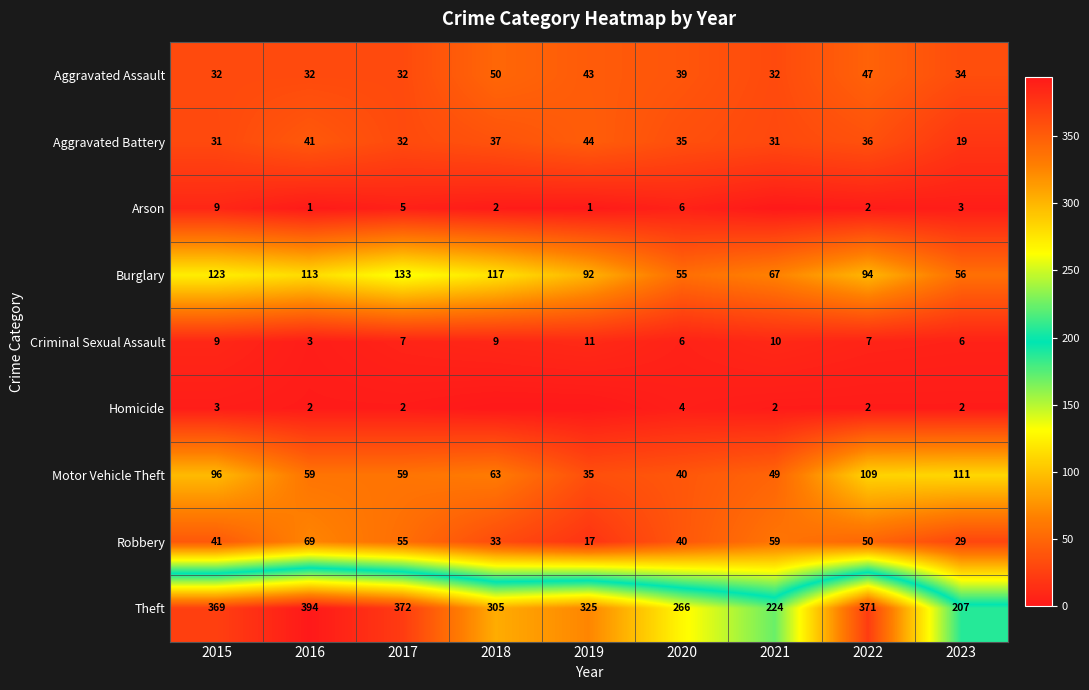

What is the difference between the highest and lowest values at 2023?

205